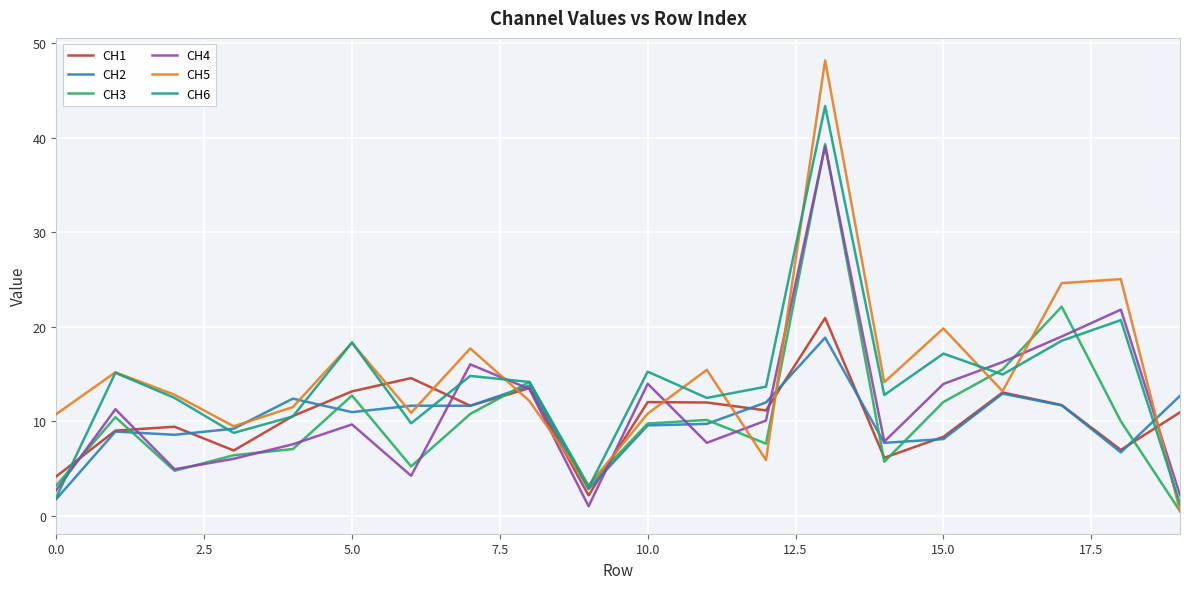

What is the lowest value of the CH5 series?

0.5